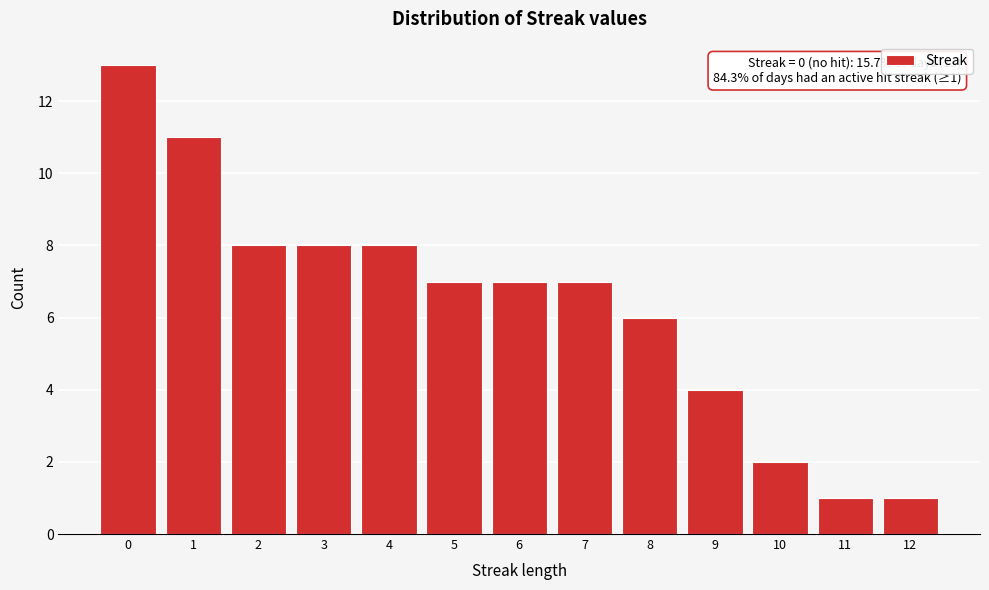

Reading left to right, transcribe all the data shown in this chart.

13	11	8	8	8	7	7	7	6	4	2	1	1